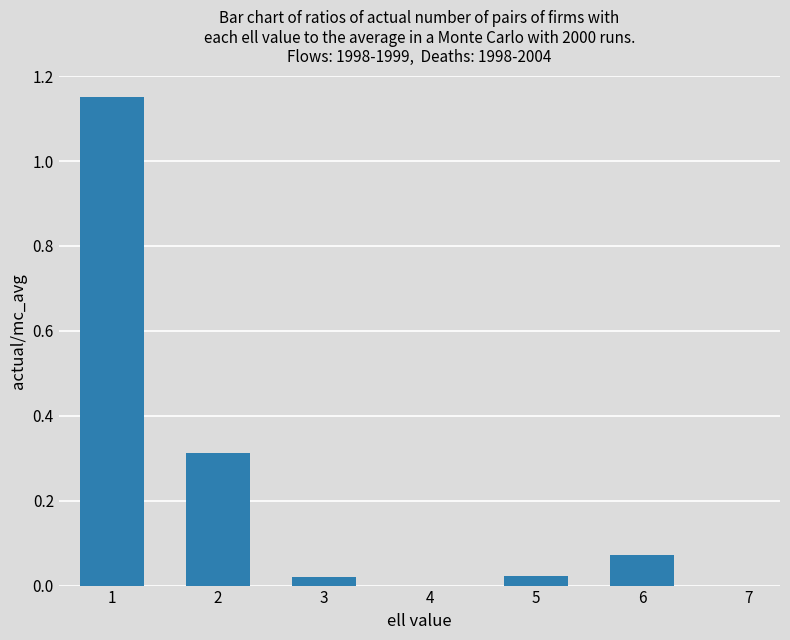

The value at 4 is 0.0. True or false?

True